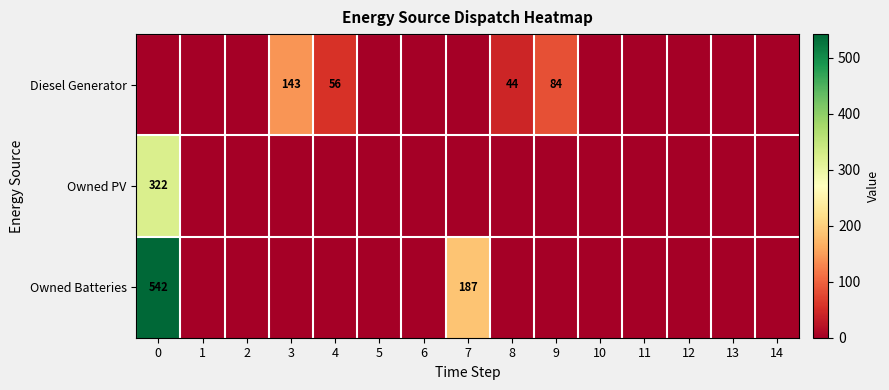

True or false: Diesel Generator has a value of 56 at 4.

True